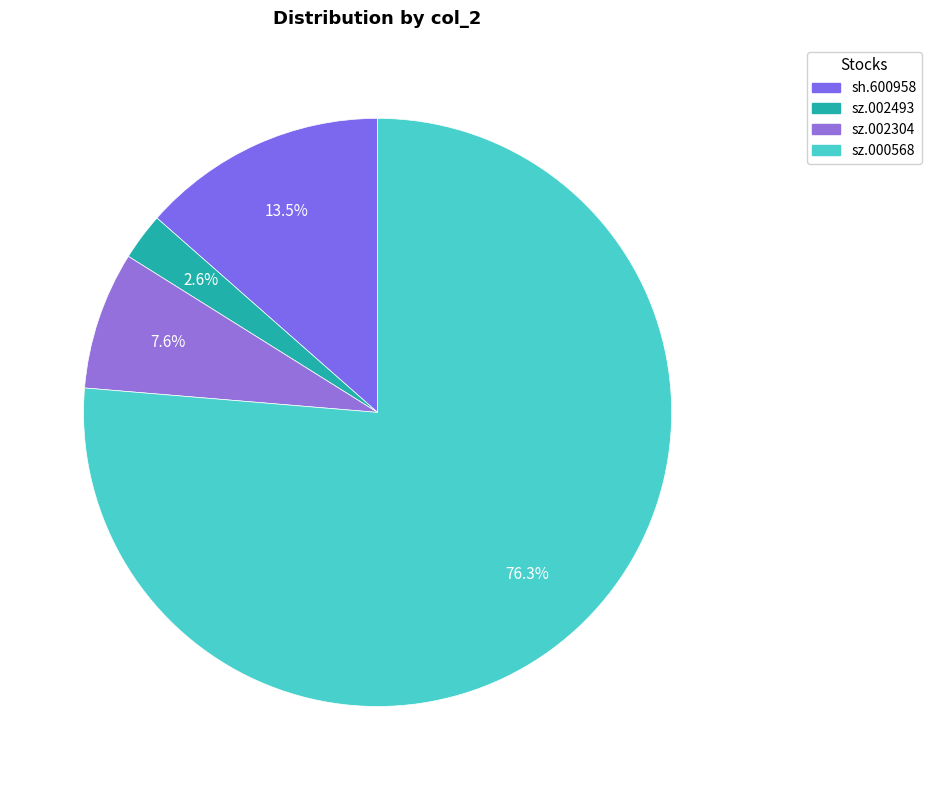

To the nearest percent, what is the difference between the sz.000568 and sz.002304 slice percentages?

69%